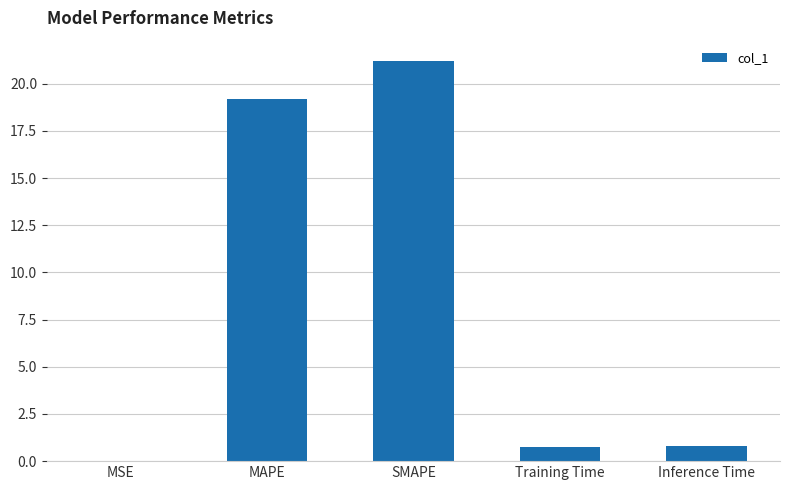

What is the sum of all values?

41.9